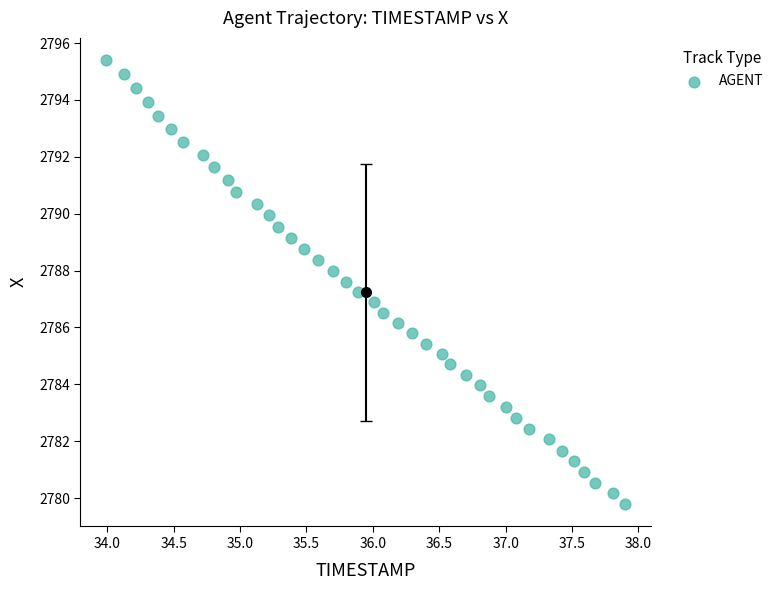

What is the range of Y values (max minus min)?

15.6